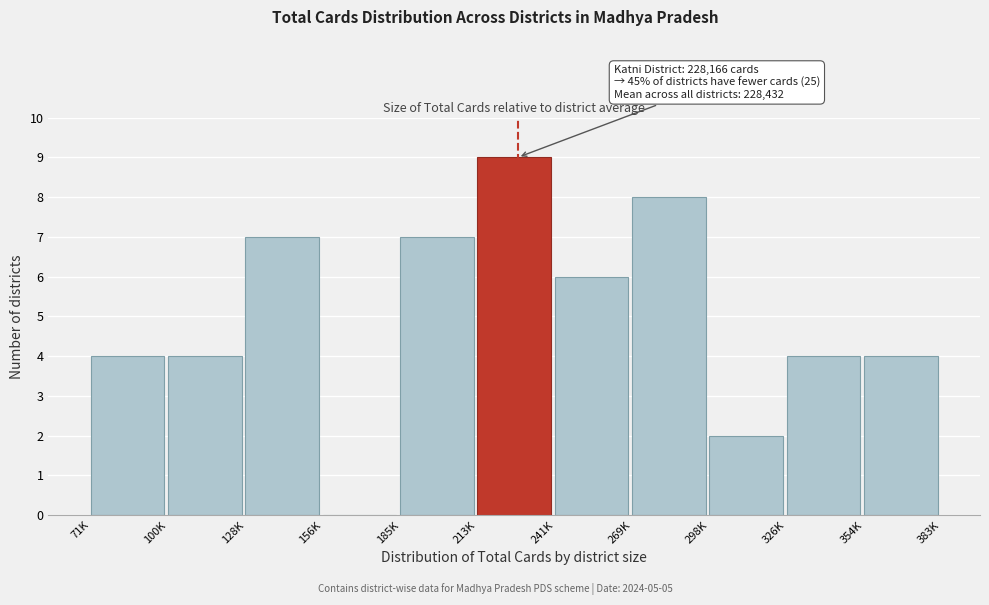

Reading right to left, what are all the values shown in this chart?

354K=4	326K=4	298K=2	269K=8	241K=6	213K=9	185K=7	156K=0	128K=7	100K=4	71K=4